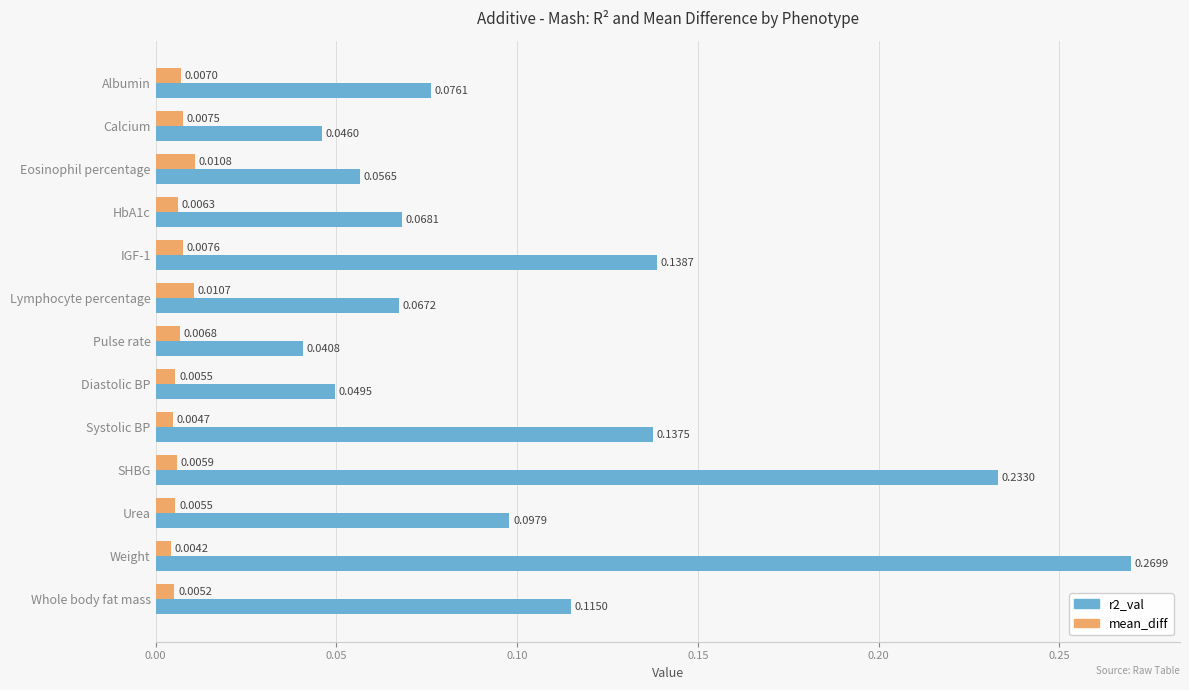

What is the sum of all r2_val values?

1.4